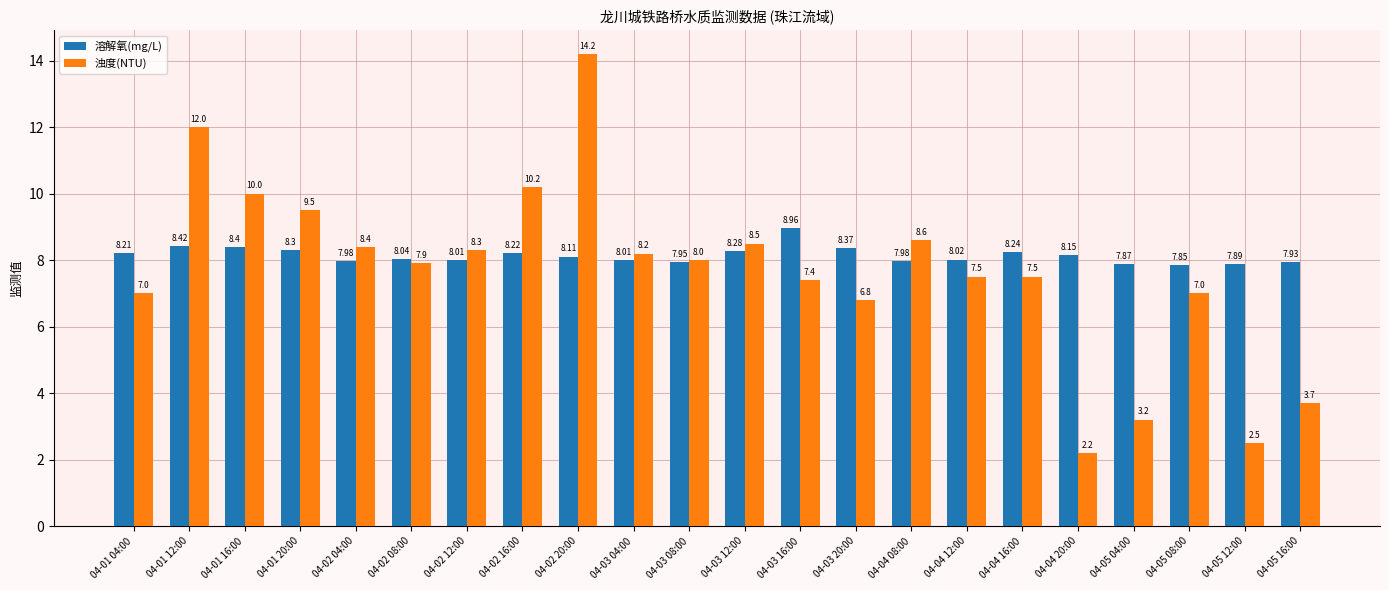

List the series in order of their overall mean, highest first.

溶解氧(mg/L), 浊度(NTU)